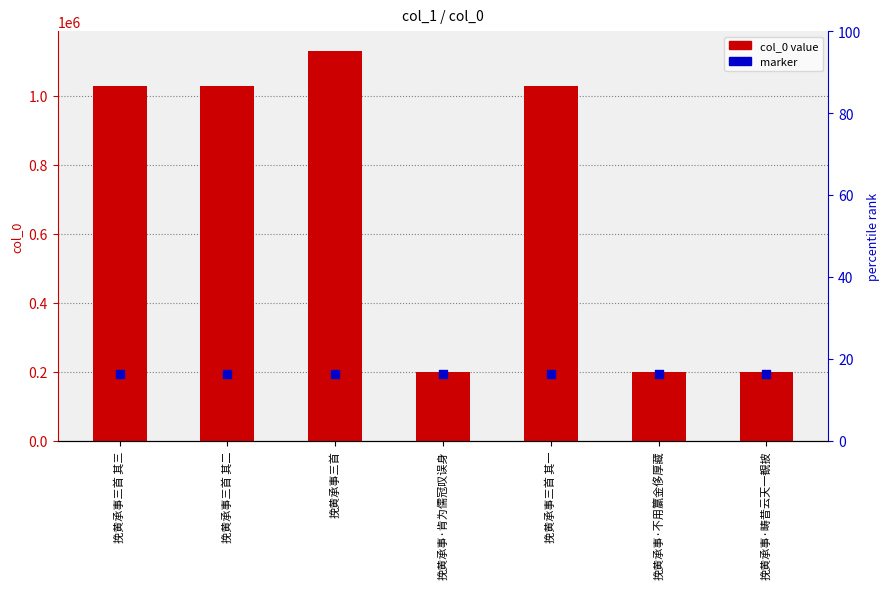

At which category is the sum across all series the highest?

挽黄承事三首